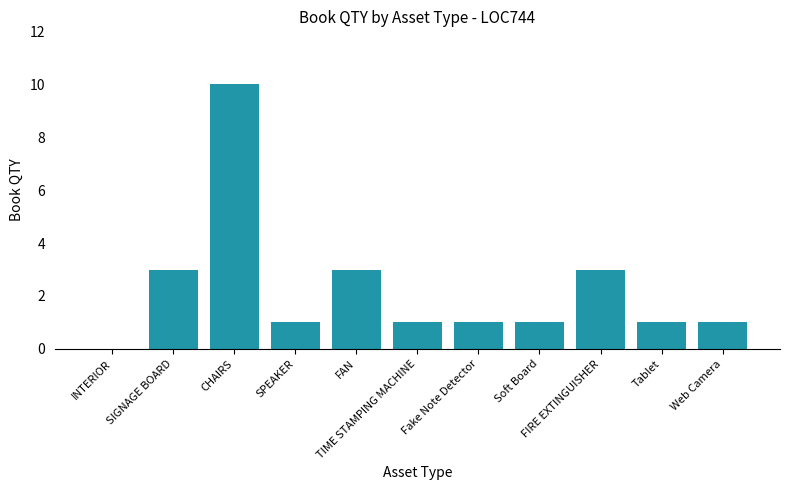

What is the change in value from CHAIRS to TIME STAMPING MACHINE?

-9